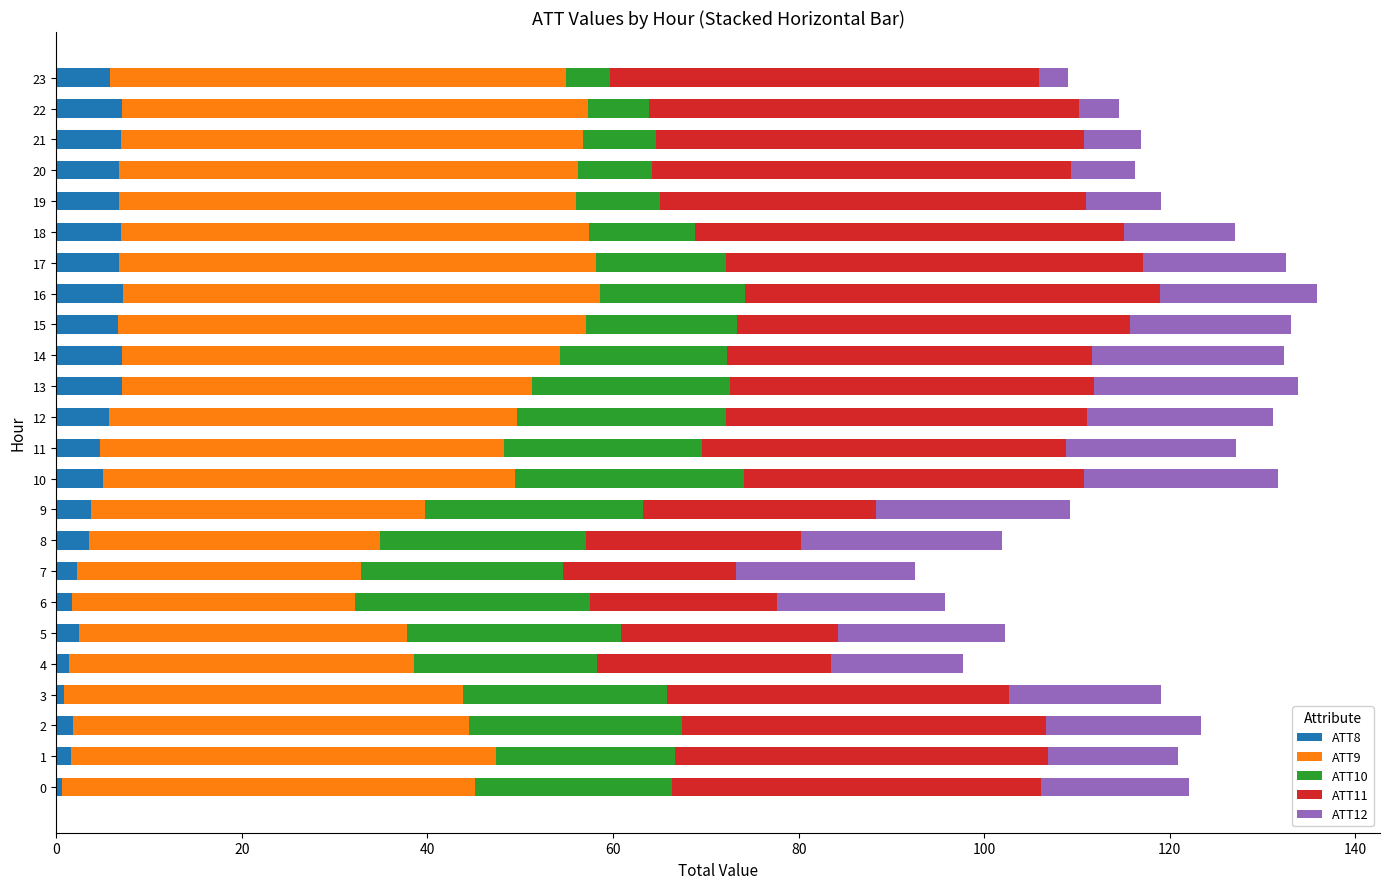

How many data points does each series have?

24